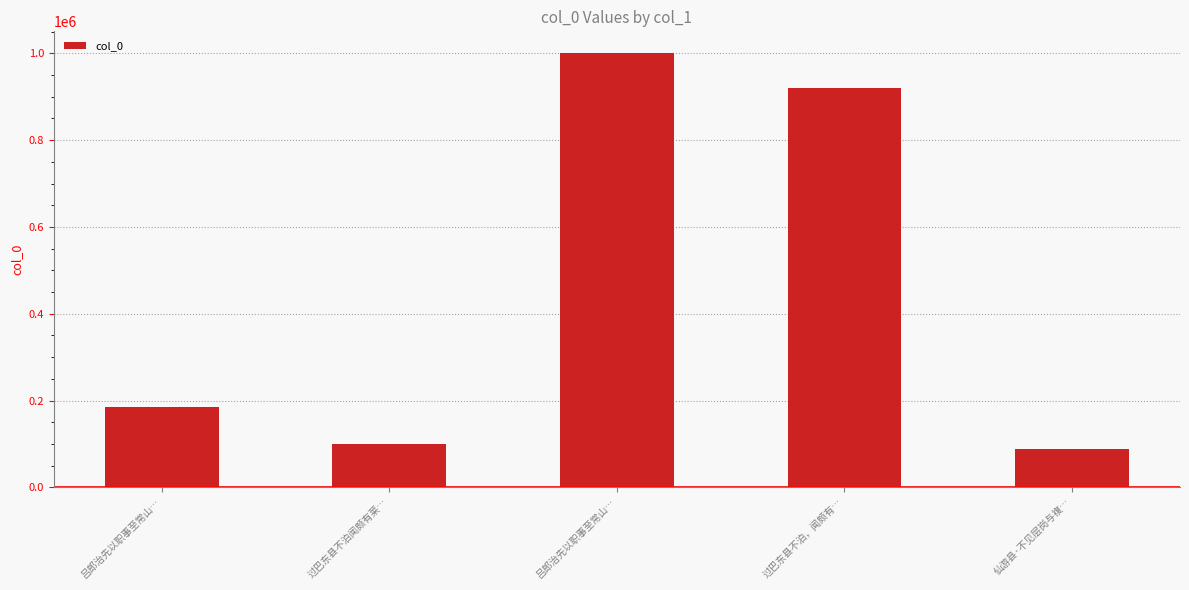

Reading right to left, transcribe all the data shown in this chart.

89110	920147	1000816	100218	184909